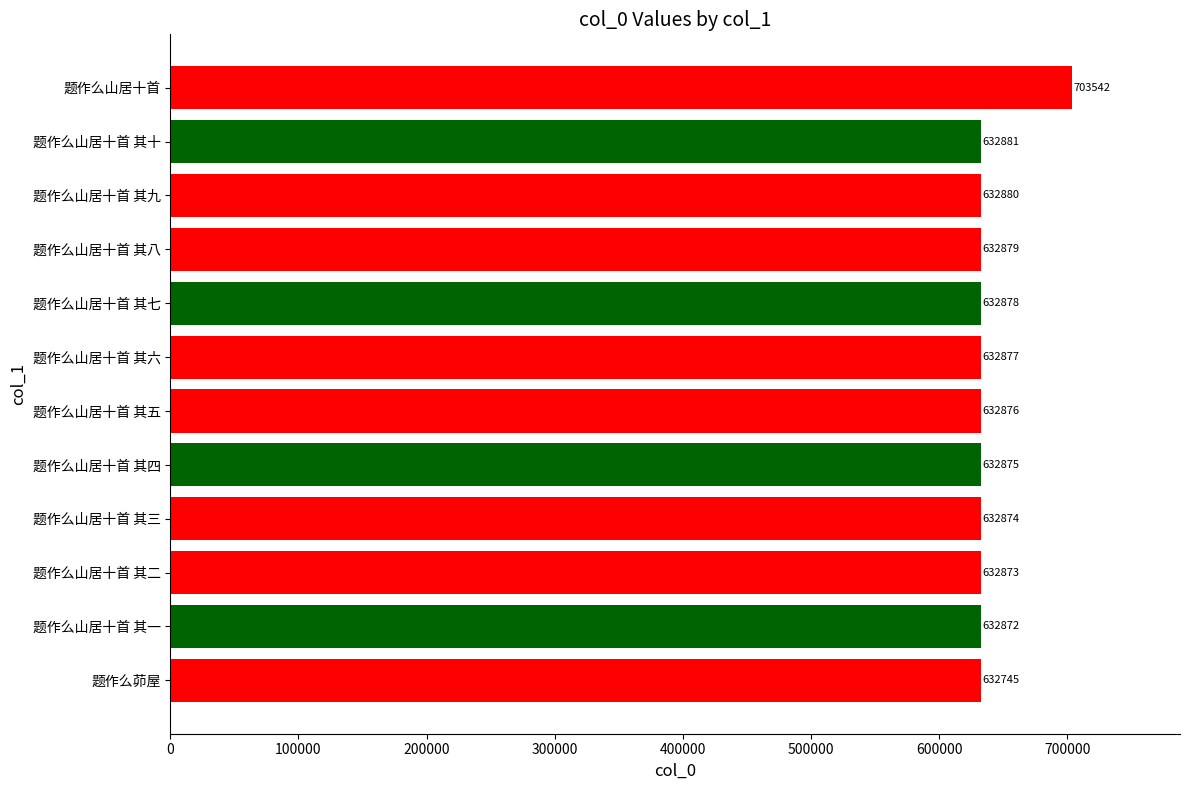

Rank the categories by value from lowest to highest.

题作么茆屋, 题作么山居十首 其一, 题作么山居十首 其二, 题作么山居十首 其三, 题作么山居十首 其四, 题作么山居十首 其五, 题作么山居十首 其六, 题作么山居十首 其七, 题作么山居十首 其八, 题作么山居十首 其九, 题作么山居十首 其十, 题作么山居十首